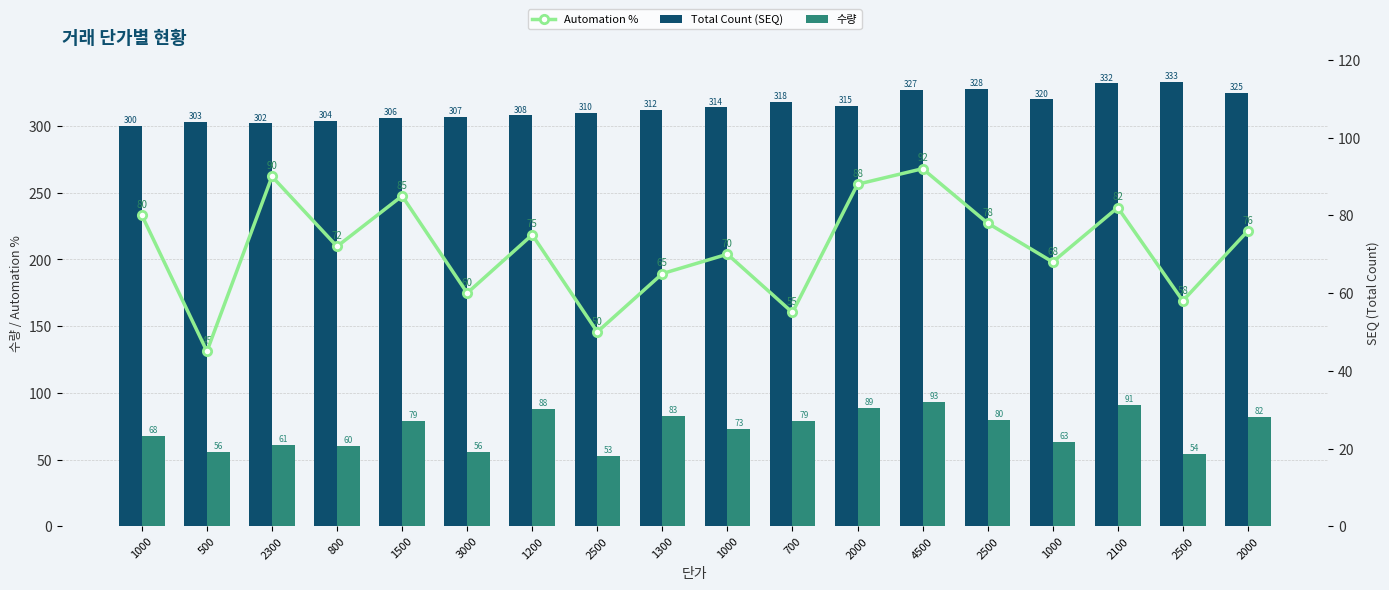

Rank the series by their maximum value, from lowest to highest.

Automation %, 수량, Total Count (SEQ)